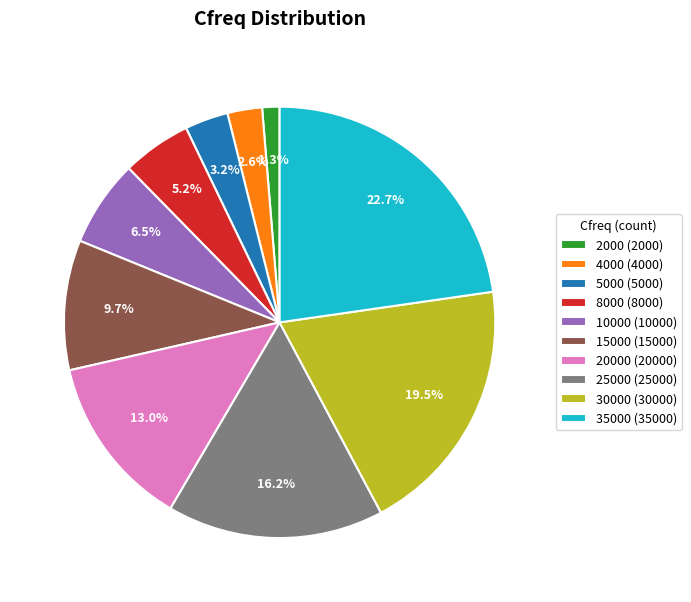

Approximately how many times larger is the value at 5000 (5000) compared to 2000 (2000)?

2.5